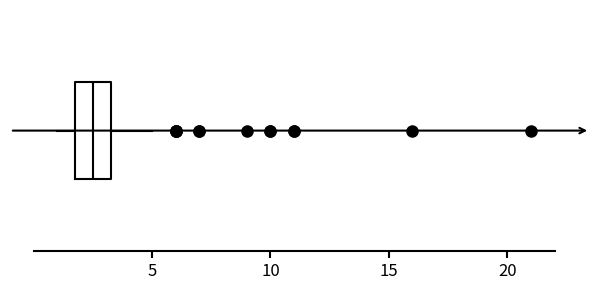

Transcribe this box plot: give where the median line is, the range the box spans, and where the two whiskers end, as read against the x-axis. The values are not printed on the chart, so give them approximately, as read against the axis.

median 2.5, box 2.0 to 3.5, whiskers 1.0 to 5.0